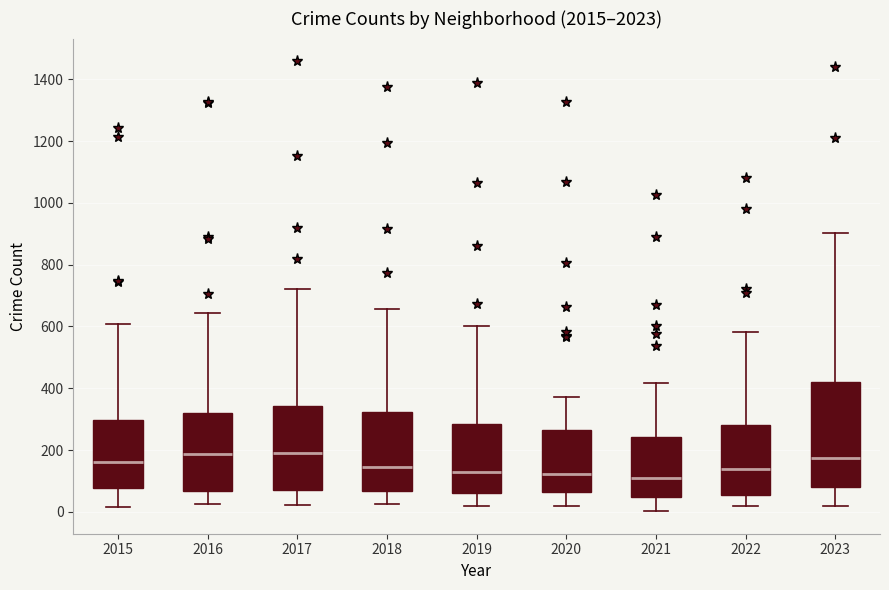

Reading left to right, read every box against the y-axis: the position of its median line, the range the box covers, and the ends of its whiskers. The values are not printed on the chart, so give them approximately, as read against the axis.

2015: median 160, box 80 to 300, whiskers 20 to 600
2016: median 180, box 60 to 320, whiskers 20 to 640
2017: median 200, box 80 to 340, whiskers 20 to 720
2018: median 140, box 60 to 320, whiskers 20 to 660
2019: median 120, box 60 to 280, whiskers 20 to 600
2020: median 120, box 60 to 260, whiskers 20 to 380
2021: median 100, box 40 to 240, whiskers 0 to 420
2022: median 140, box 60 to 280, whiskers 20 to 580
2023: median 180, box 80 to 420, whiskers 20 to 900